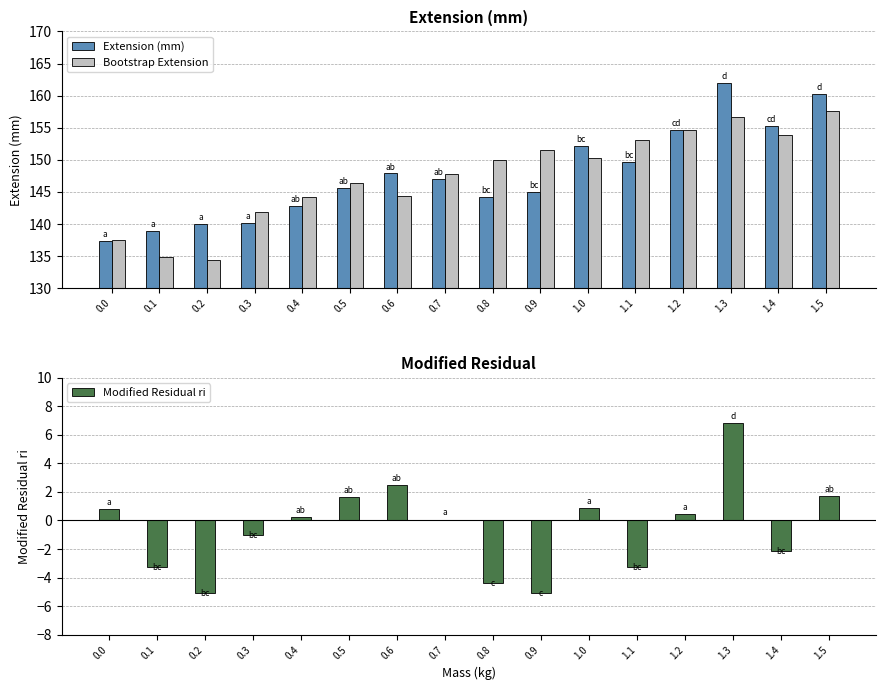

Read the Modified Residual ri value at 0.5.

1.7